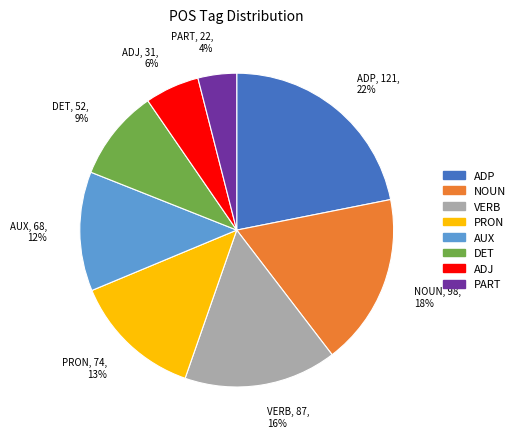

The ADP slice represents 22% of the pie. True or false?

True